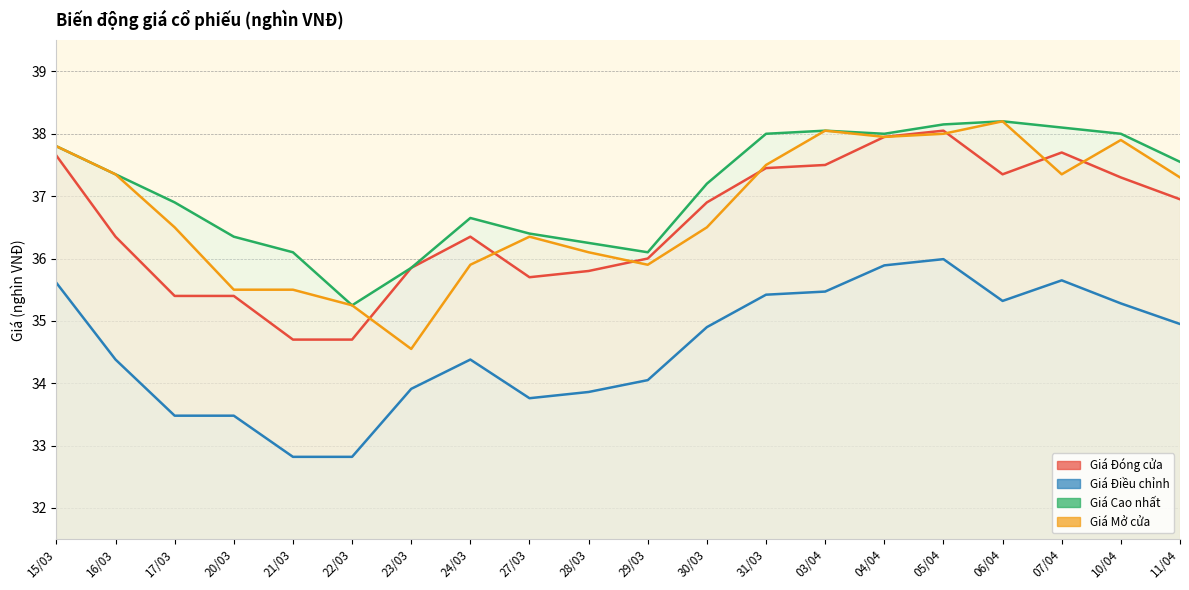

What is the sum of all Giá Cao nhất values?

742.2